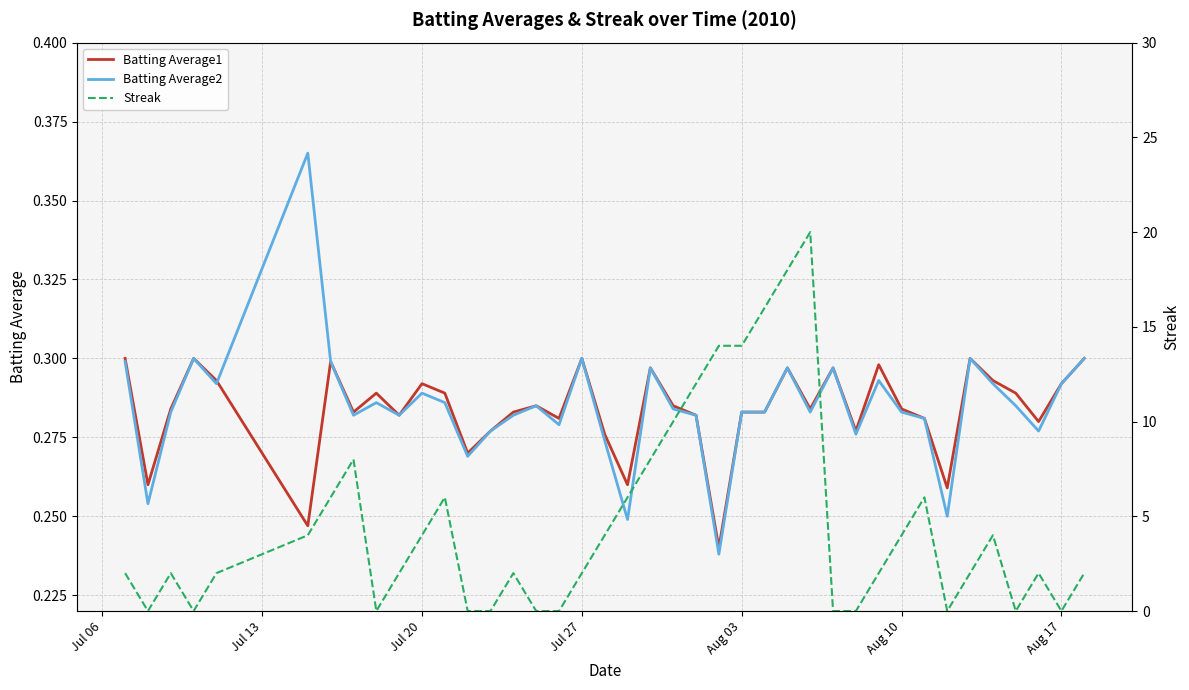

What is the greatest value displayed?

20.0